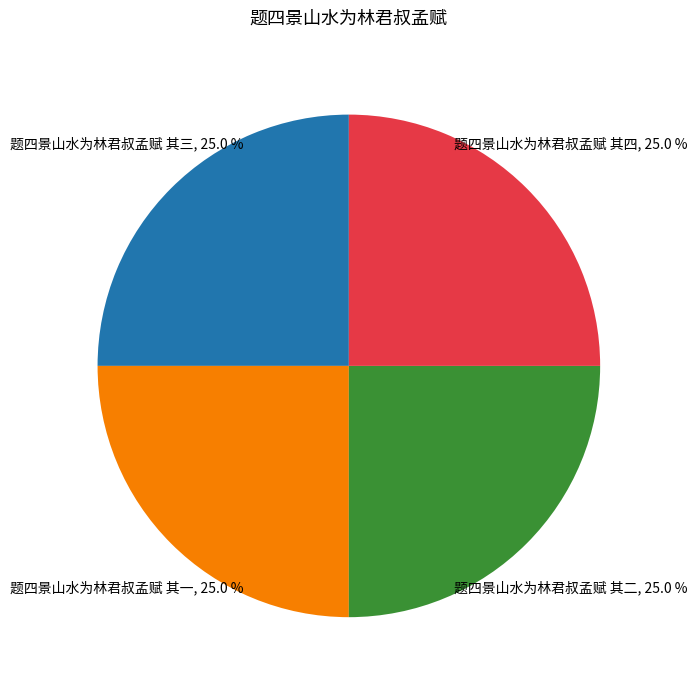

Is there a majority slice in this chart?

No